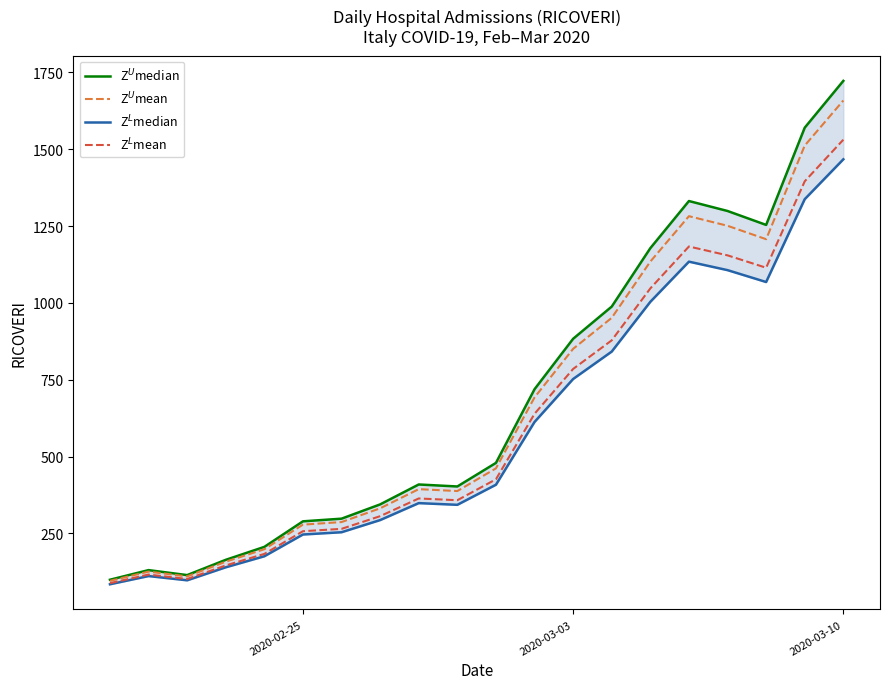

Is the value of Z$^U$median at 18 greater than the value of Z$^L$median at 10?

Yes